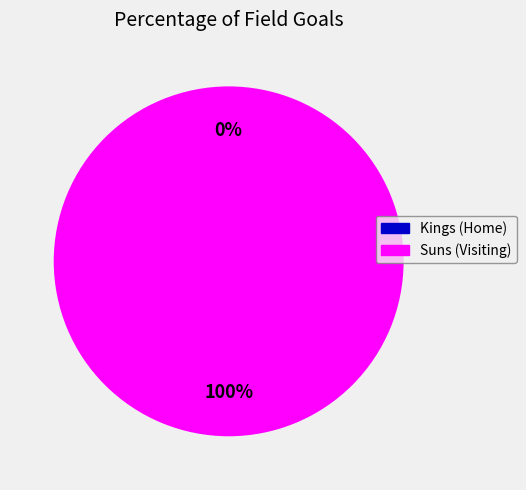

To the nearest percent, what percentage of the pie is Suns (Visiting)?

100%